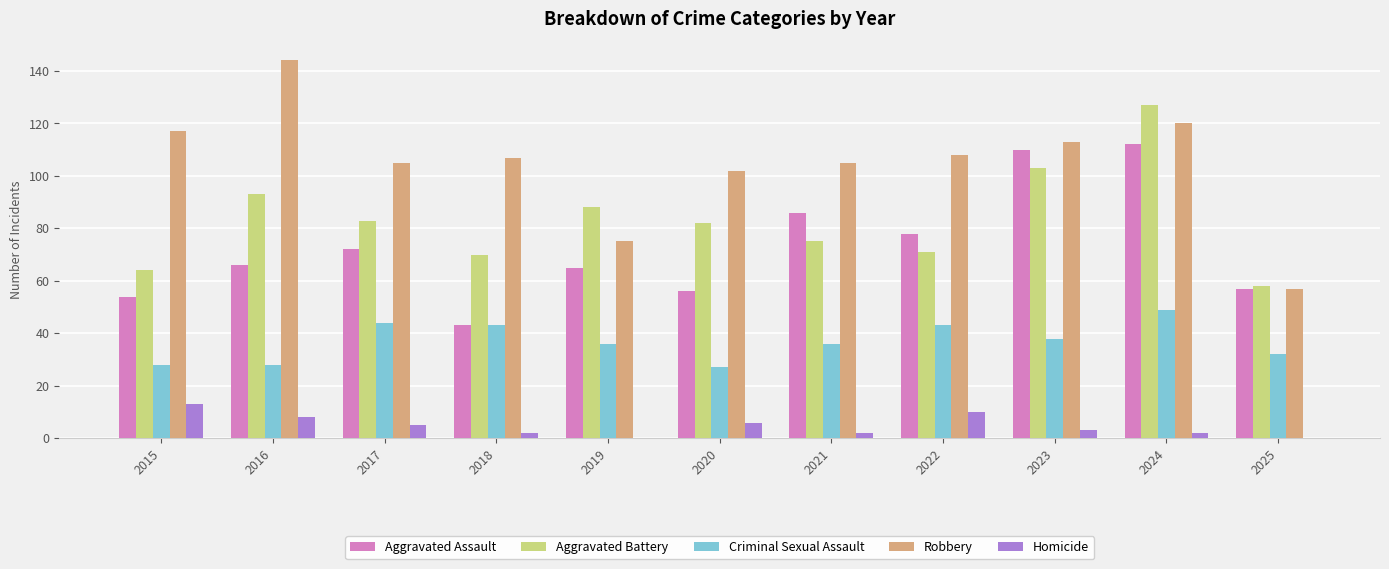

Which series has the largest range (max minus min)?

Robbery